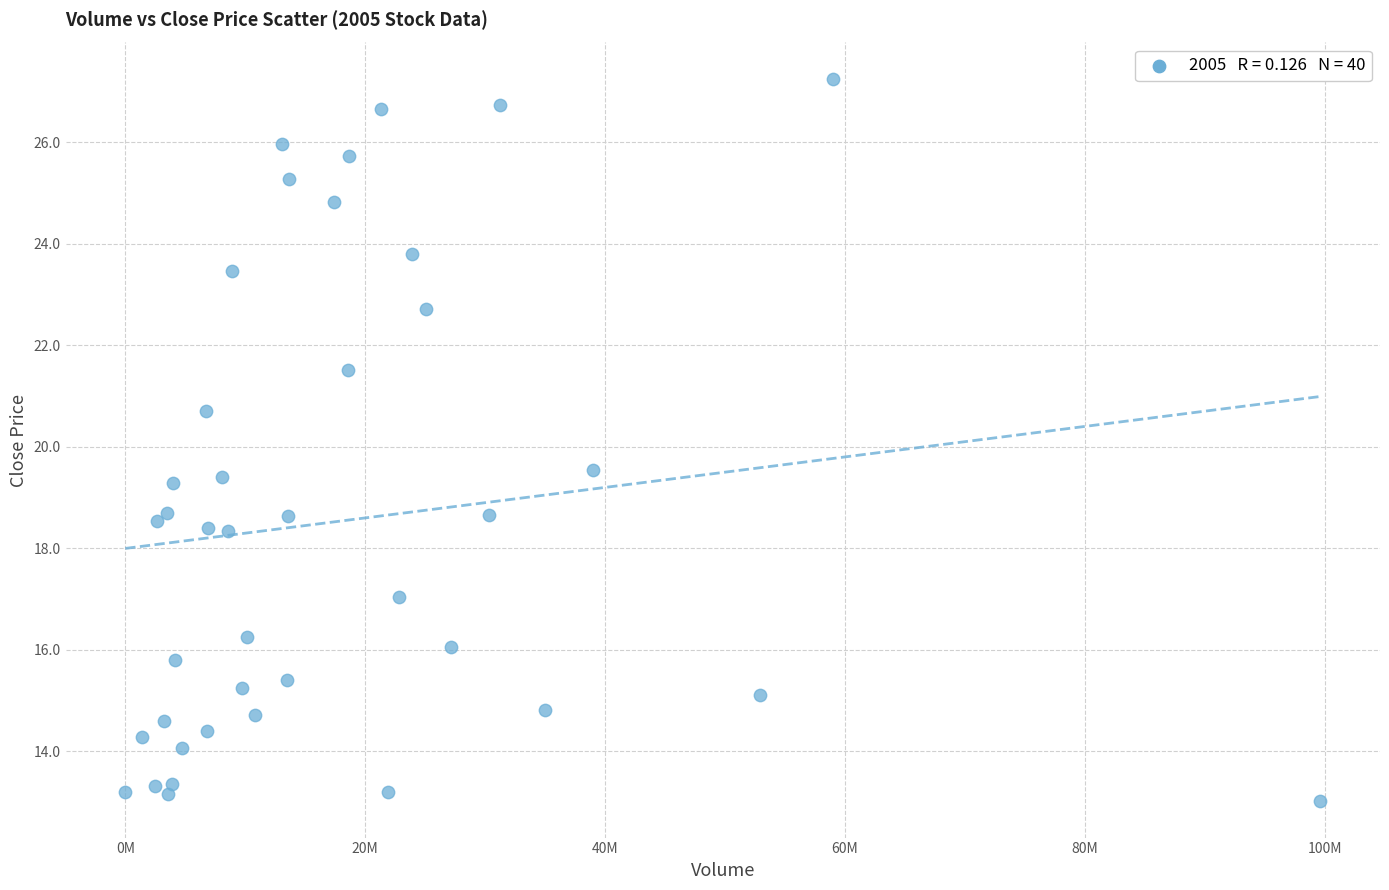

What is the range of X values (max minus min)?

99633020.0